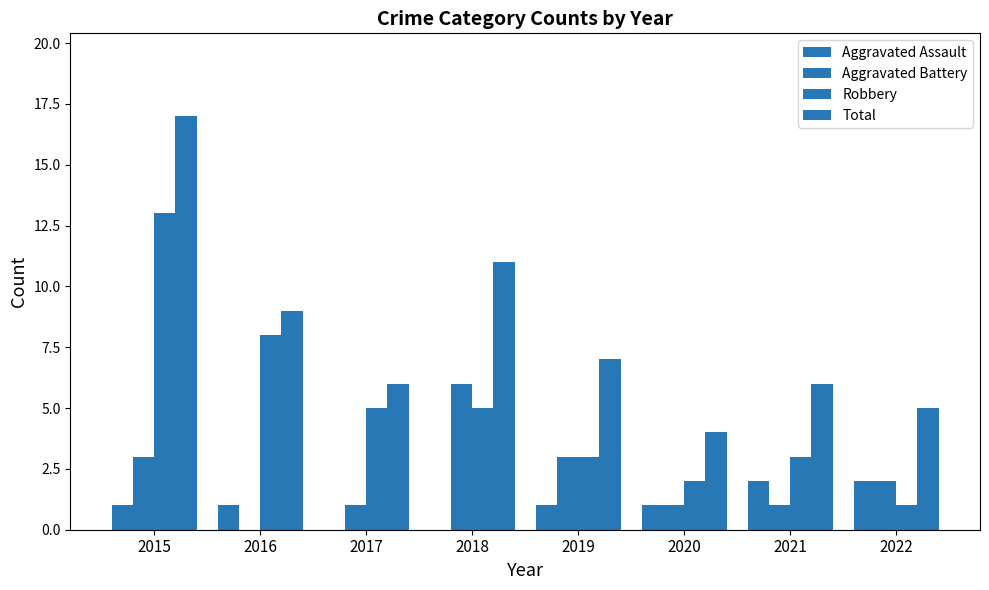

Which series changed the most between 2015 and 2020?

Total